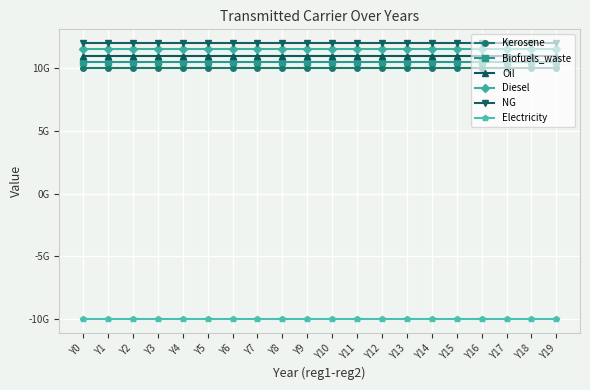

The value of Biofuels_waste at Y13 is 10500000000. True or false?

True